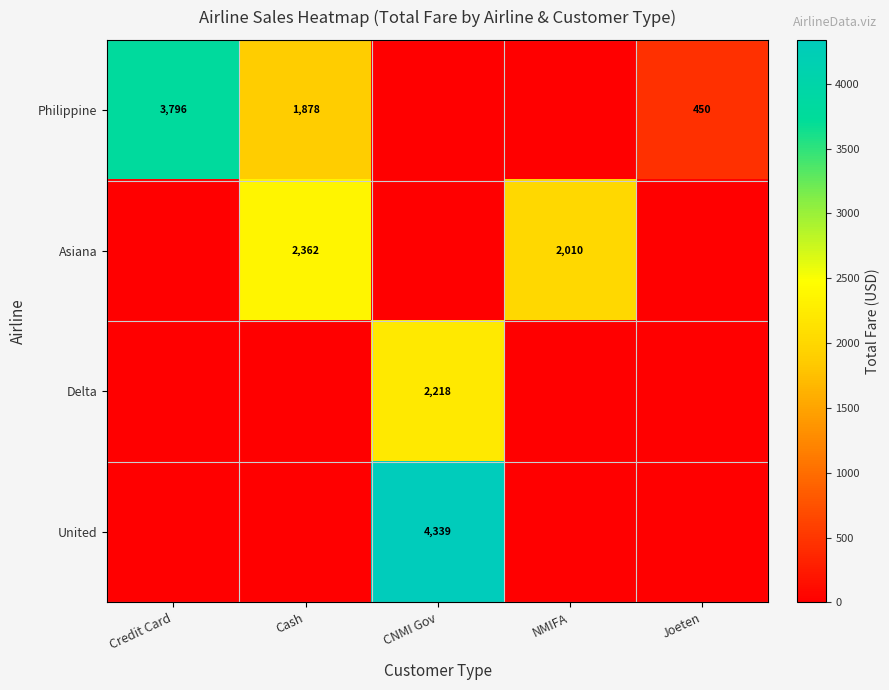

Is the value of Delta at CNMI Gov greater than the value of Asiana at NMIFA?

Yes